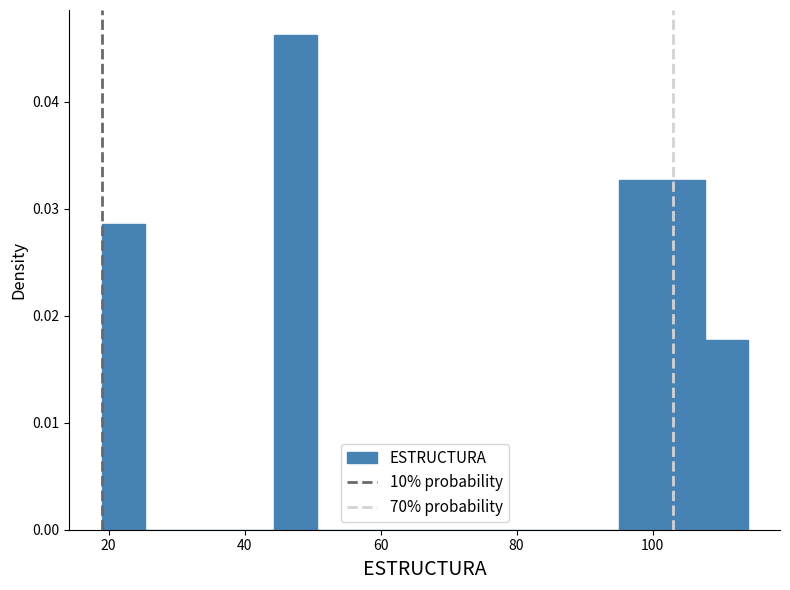

Around what value on the x-axis is the tallest bar? Give the approximate position of its centre, as read against the axis.

48